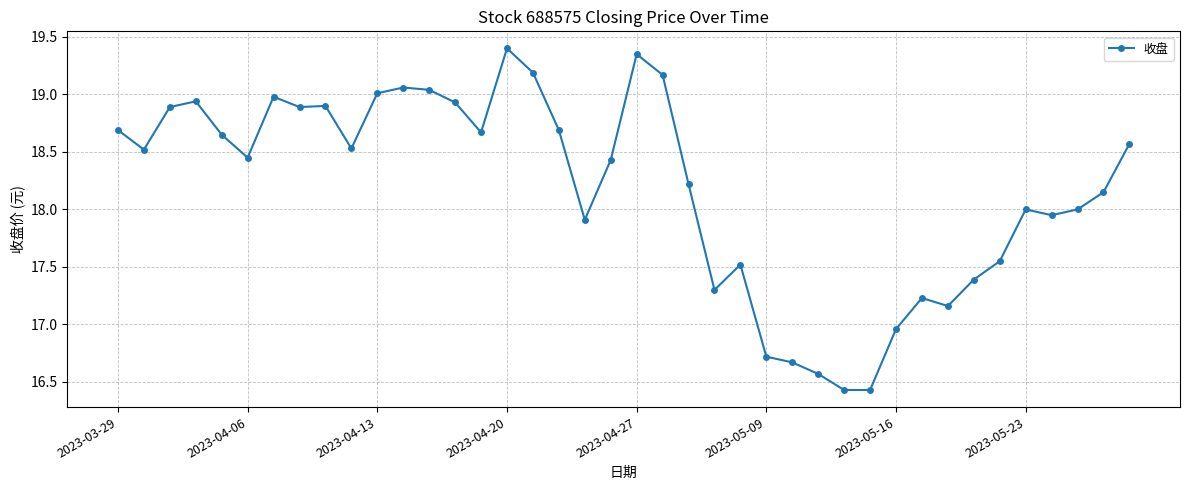

What is the value of the 17th point from the left?

19.2